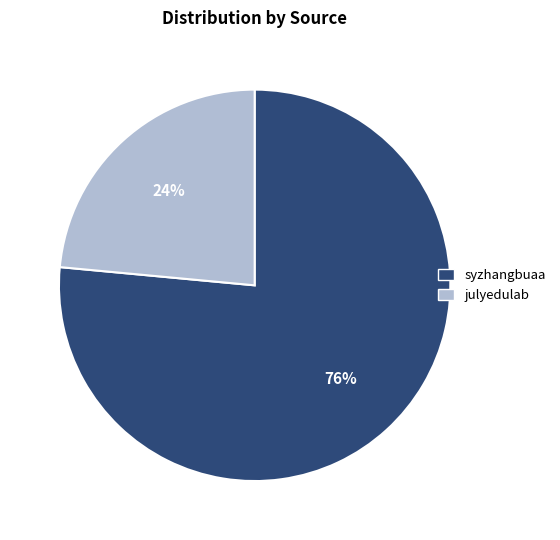

Which category has the smallest portion of the pie?

julyedulab